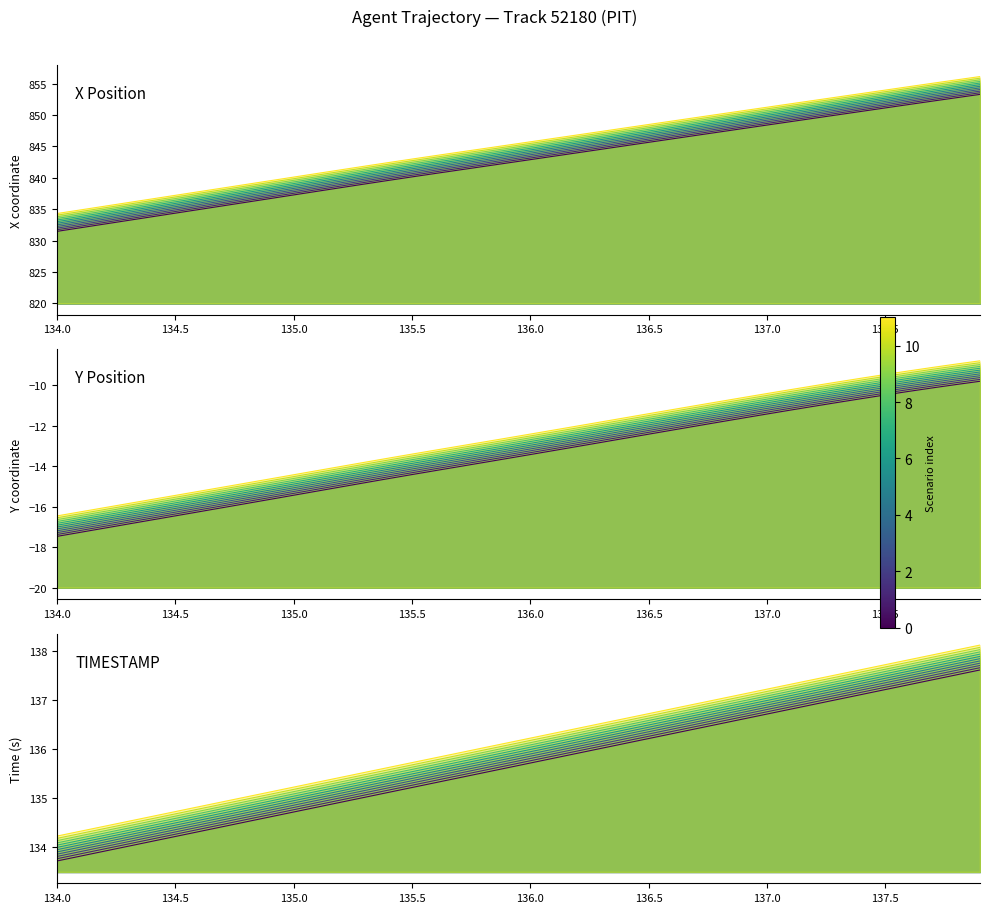

What is the difference between the second highest and minimum values in the X series?

21.3